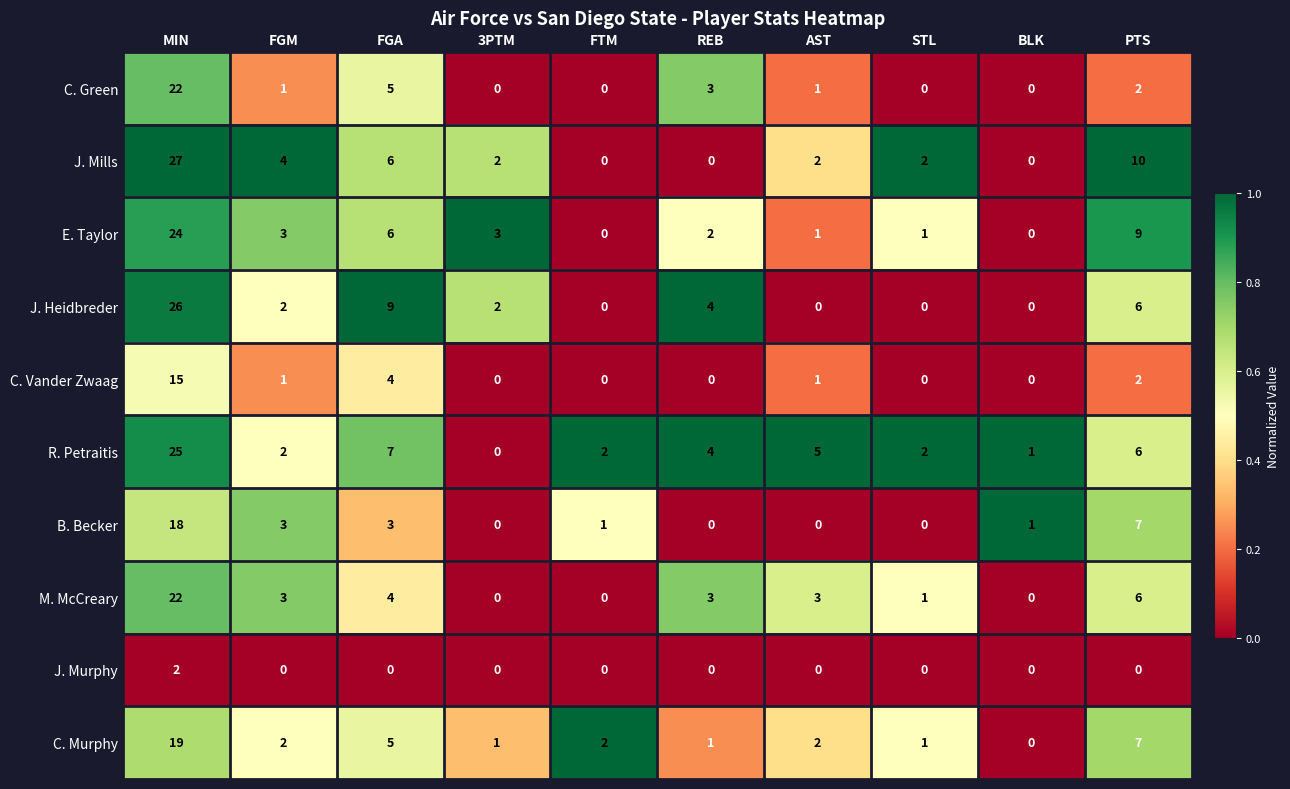

What is the spread (max minus min) of values at MIN?

25